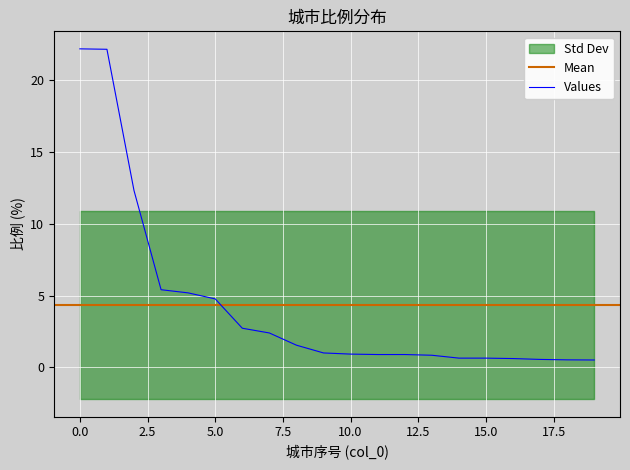

What is the difference between the maximum and minimum values?

21.7